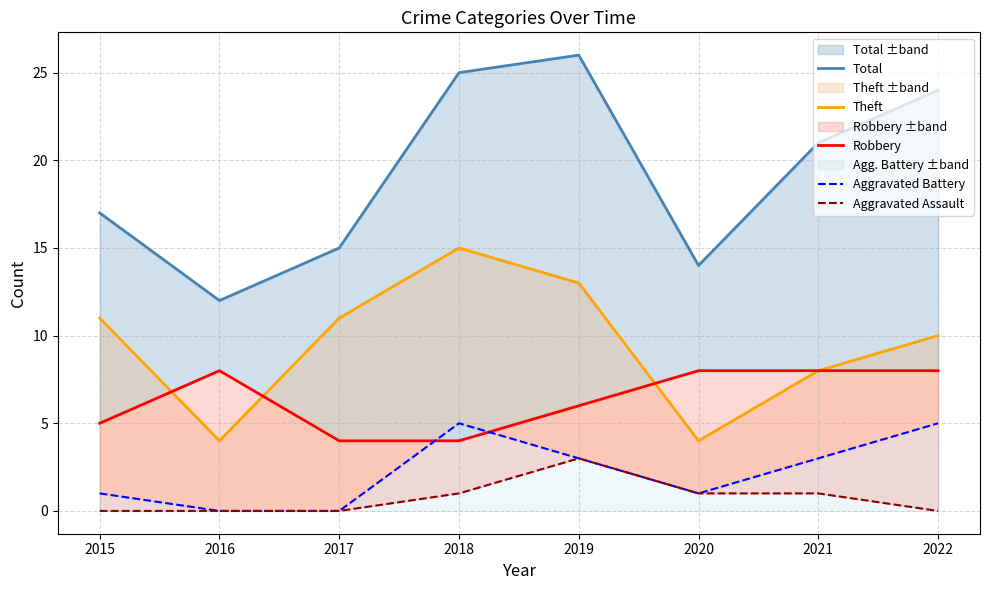

Is it true that Total equals 4 at 2020?

False